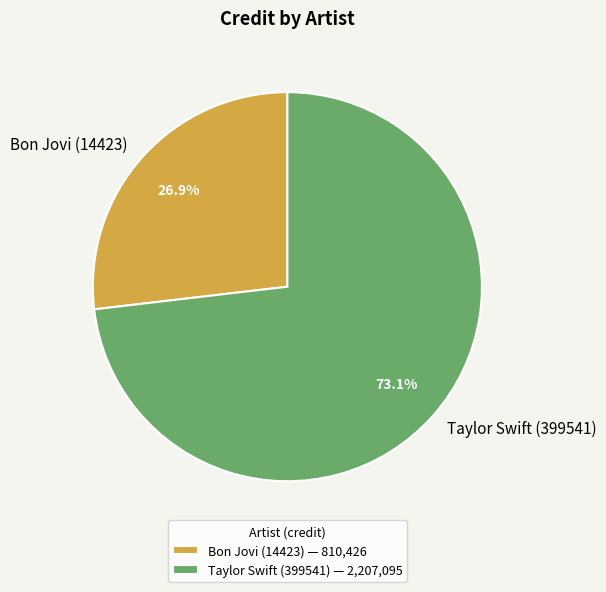

To the nearest percent, what portion does Bon Jovi (14423) represent?

27%